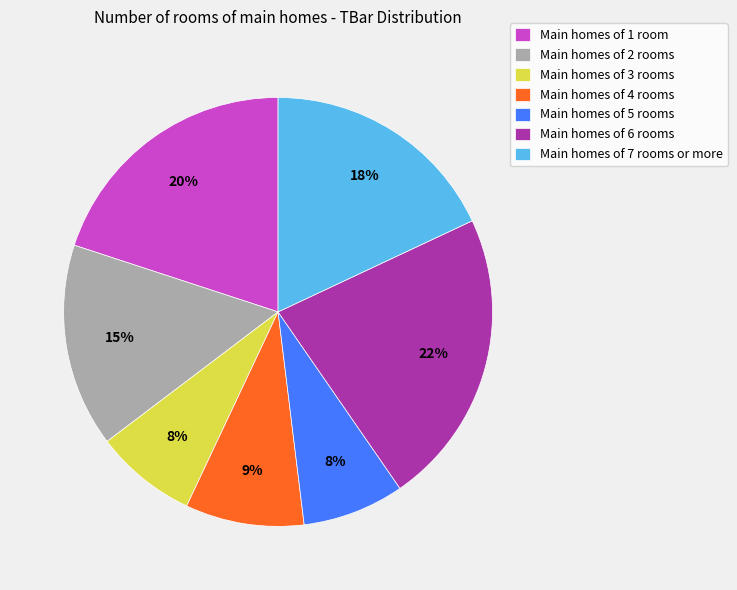

How many slices are in this pie chart?

7